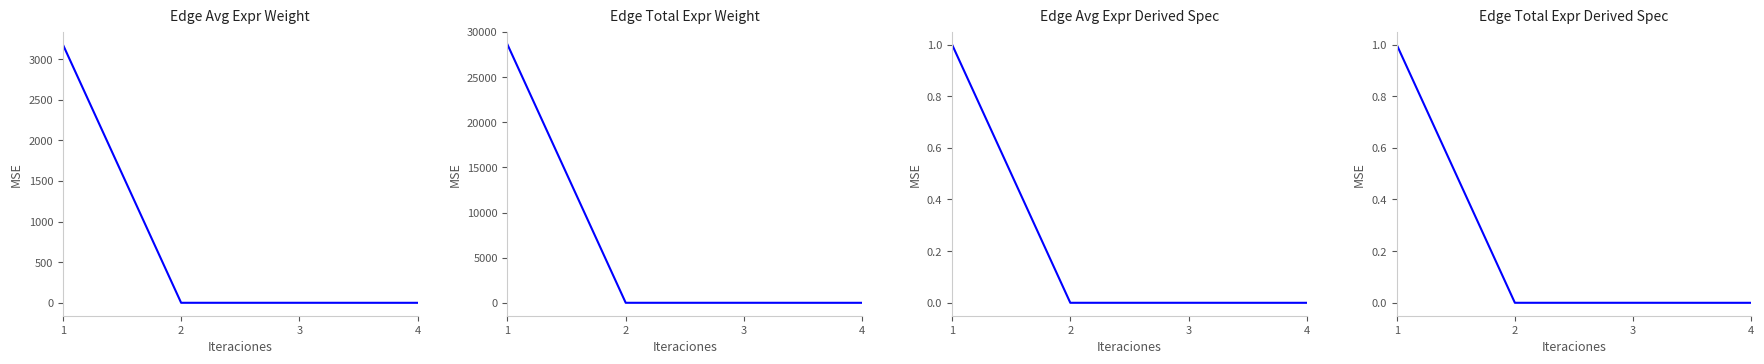

Which series has the widest spread of values?

Edge total expression weight